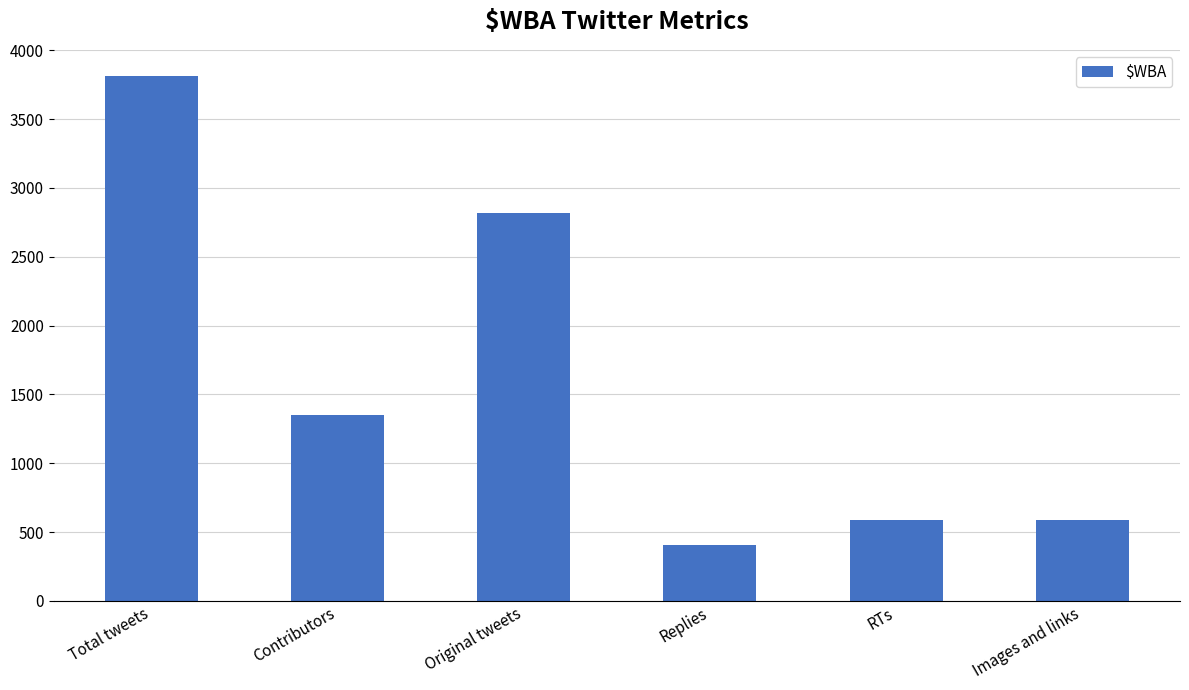

Which label corresponds to the smallest value in the chart?

Replies